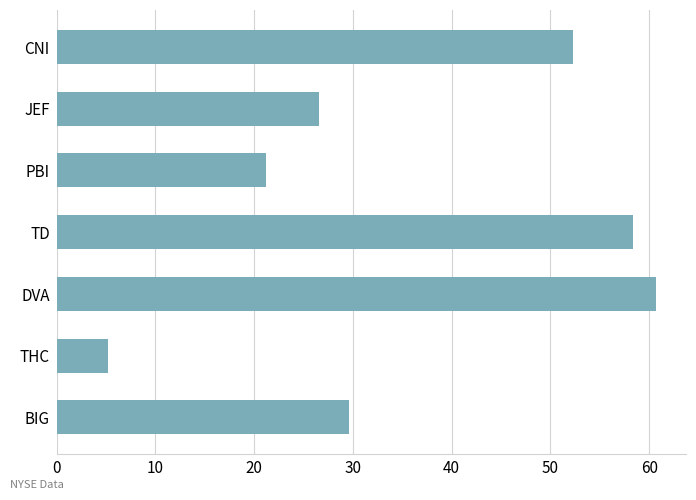

How many bars are there in total?

7